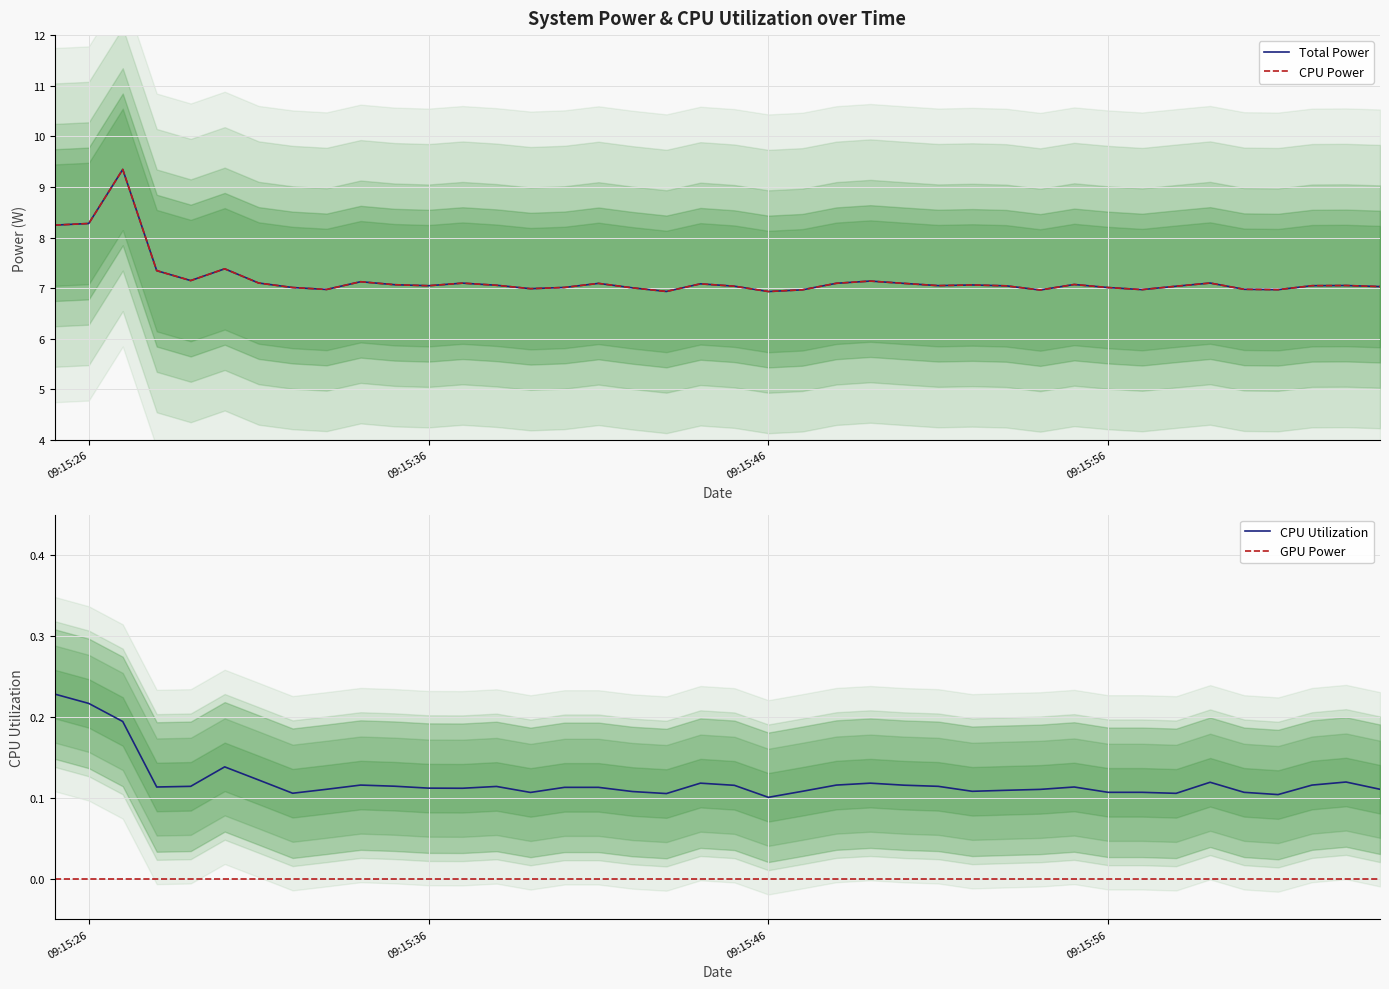

True or false: CPU Utilization and GPU Power intersect in this chart.

False